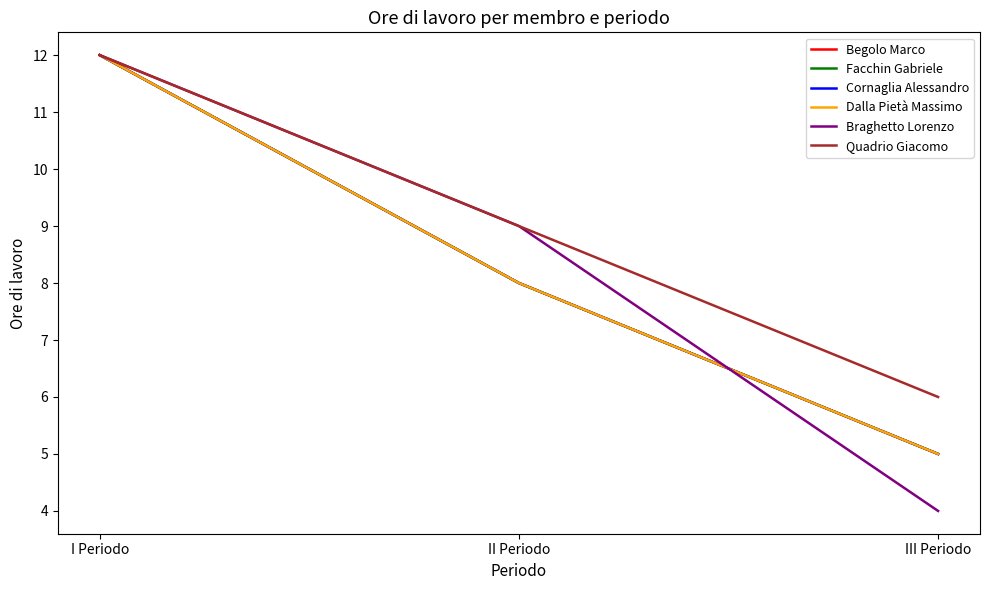

Which category has the highest value across all series?

I Periodo